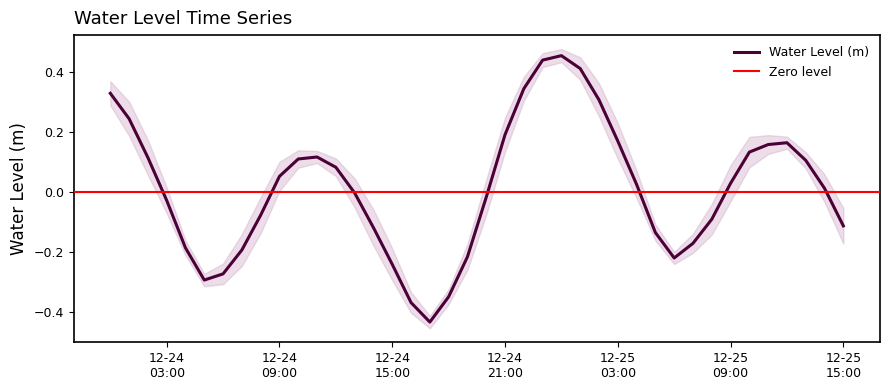

Where is the first local maximum?

2022-12-24 11:00:00